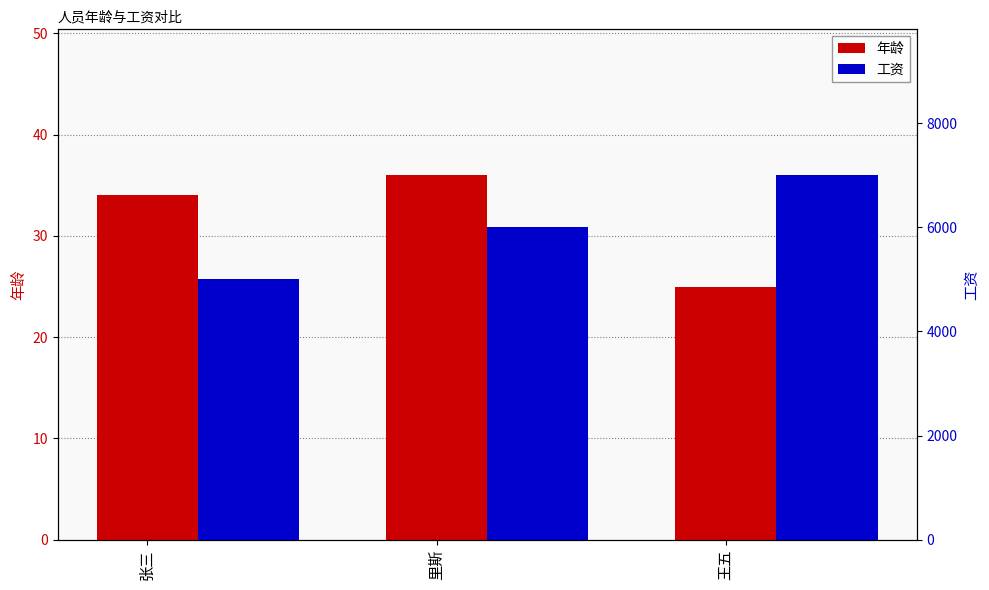

What is the spread (max minus min) of values at 王五?

6975